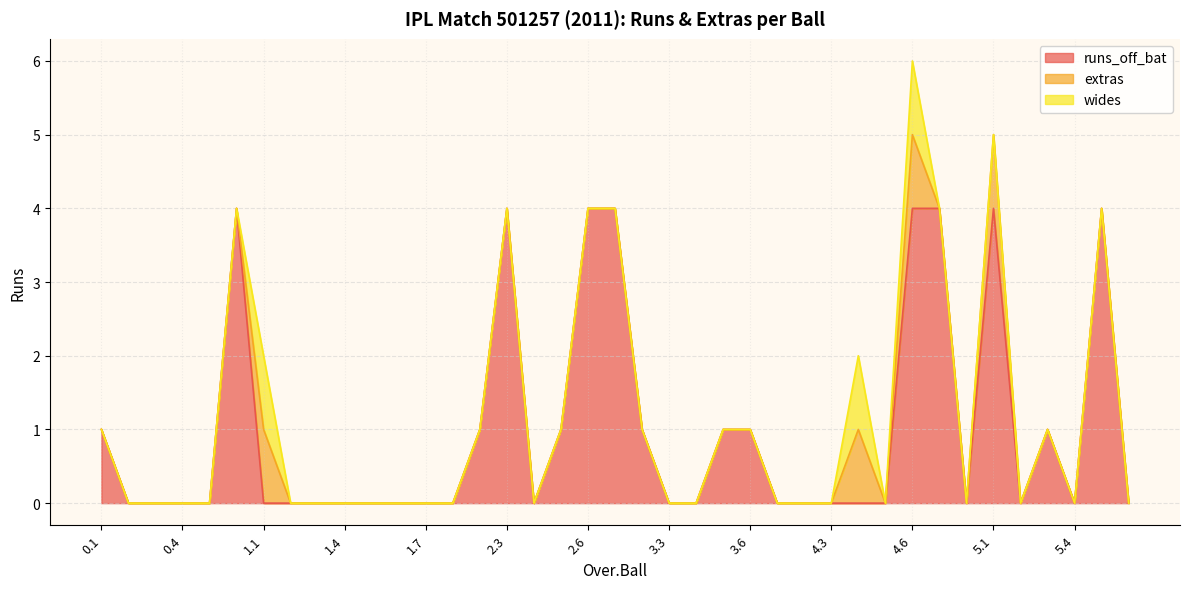

True or false: wides and extras intersect in this chart.

False